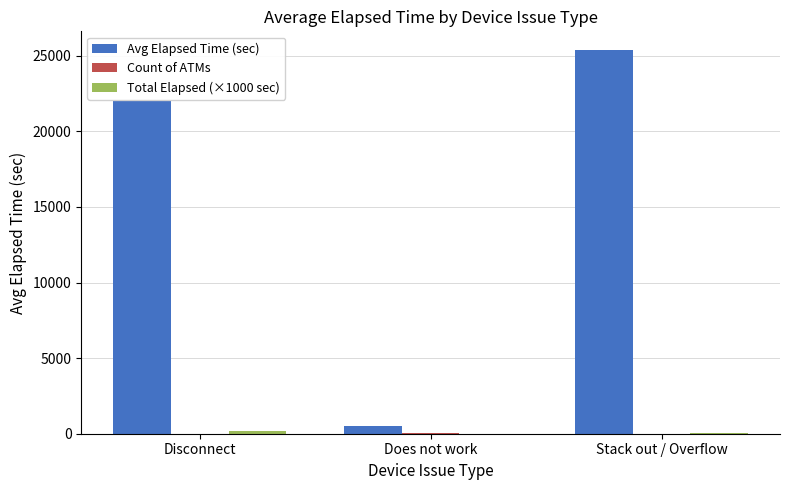

The Avg Elapsed Time (sec) series shows 37238.9 at Stack out / Overflow. True or false?

False